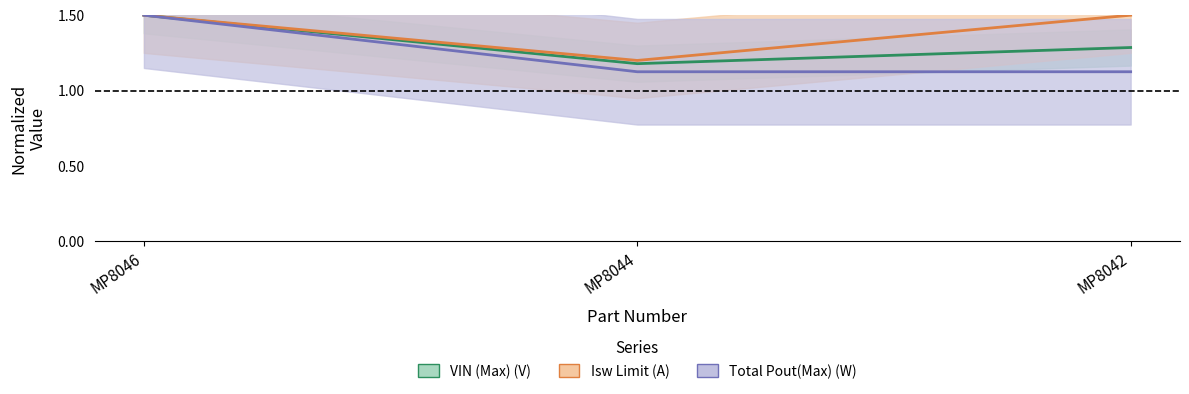

Does the chart display data point markers on the line(s)?

No